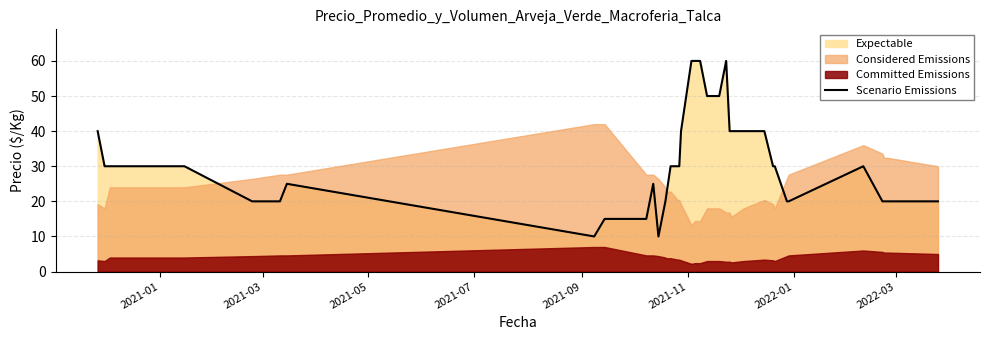

How many values are below 30?

16